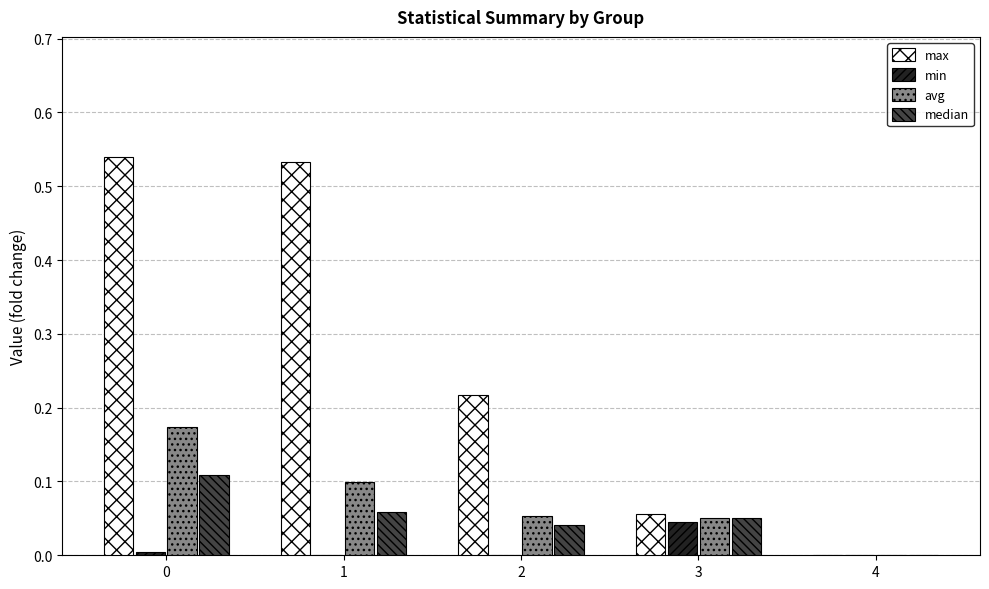

What is the sum of all max values?

1.3